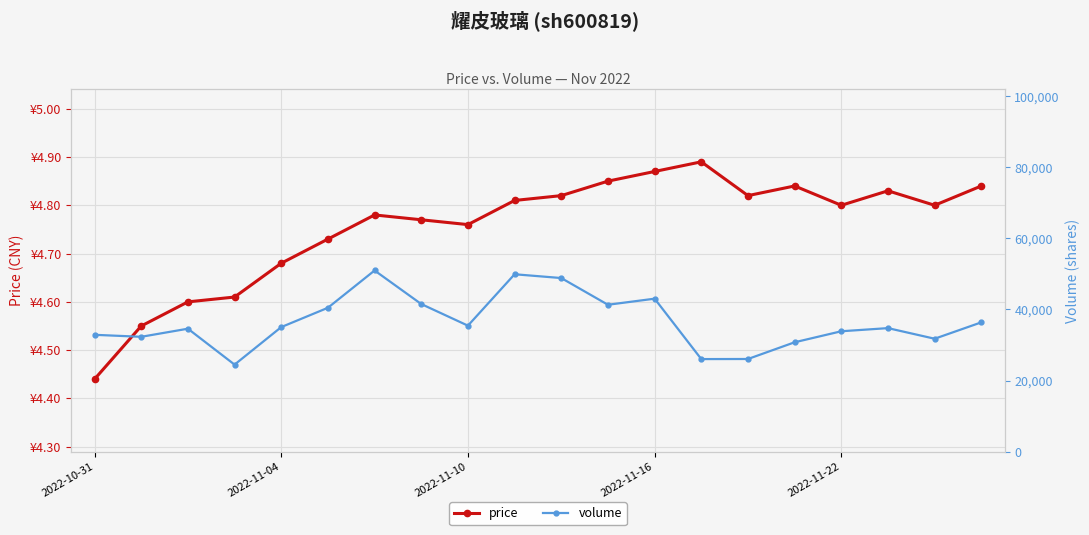

Rank the series at 14 from highest to lowest value.

volume, price